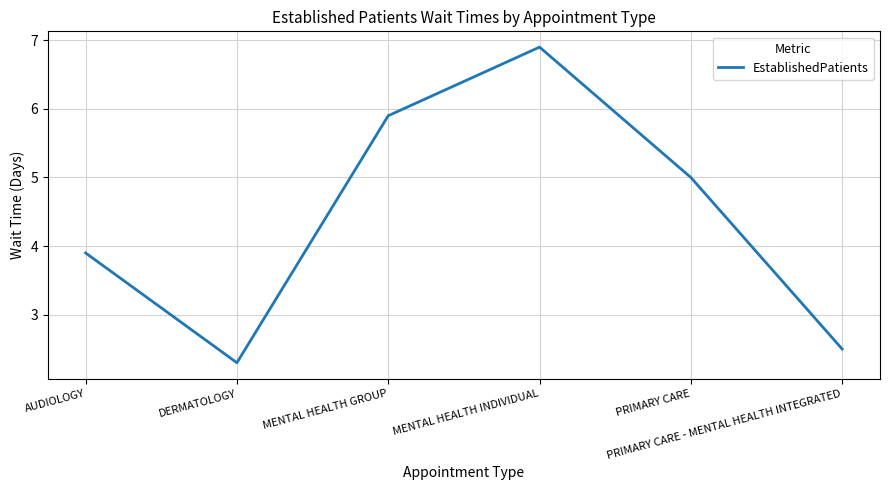

Between DERMATOLOGY and PRIMARY CARE - MENTAL HEALTH INTEGRATED, which is larger?

PRIMARY CARE - MENTAL HEALTH INTEGRATED